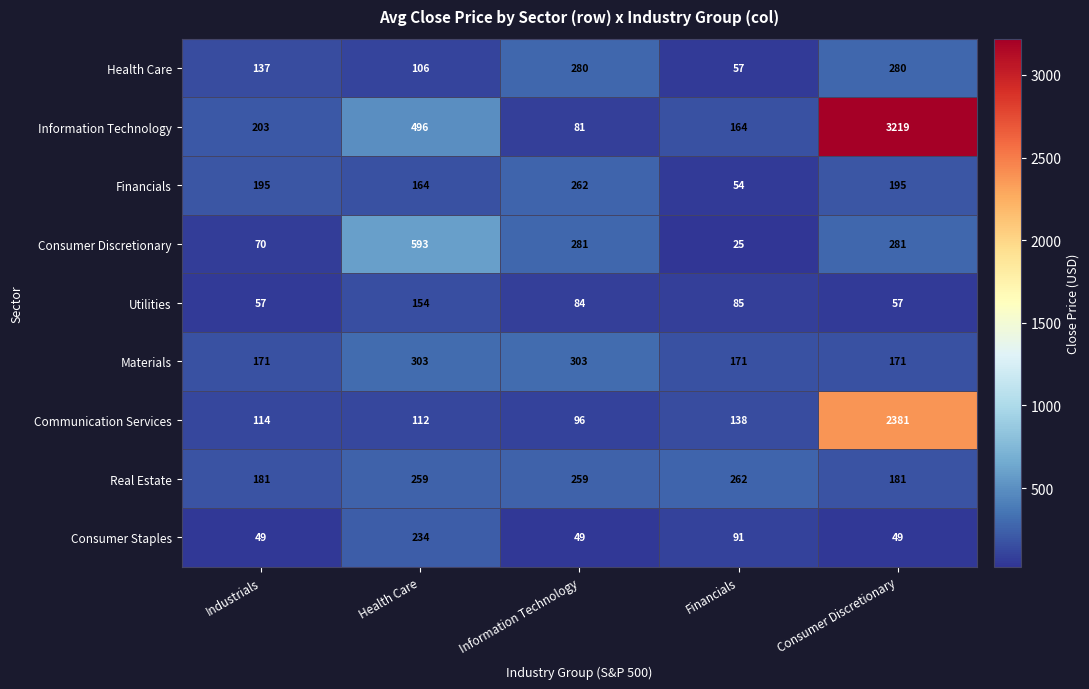

At which label is Communication Services closest to 1238?

Financials